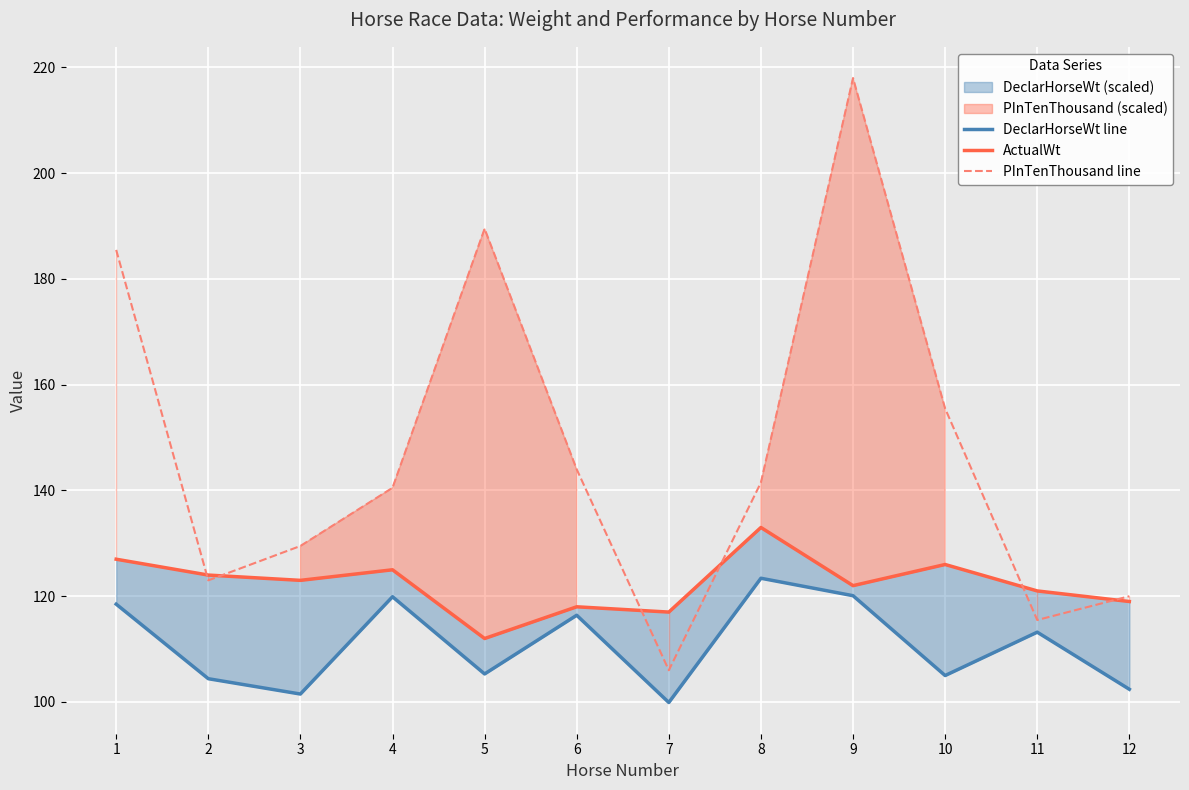

Rank the categories by ActualWt value from lowest to highest.

5, 7, 6, 12, 11, 9, 3, 2, 4, 10, 1, 8